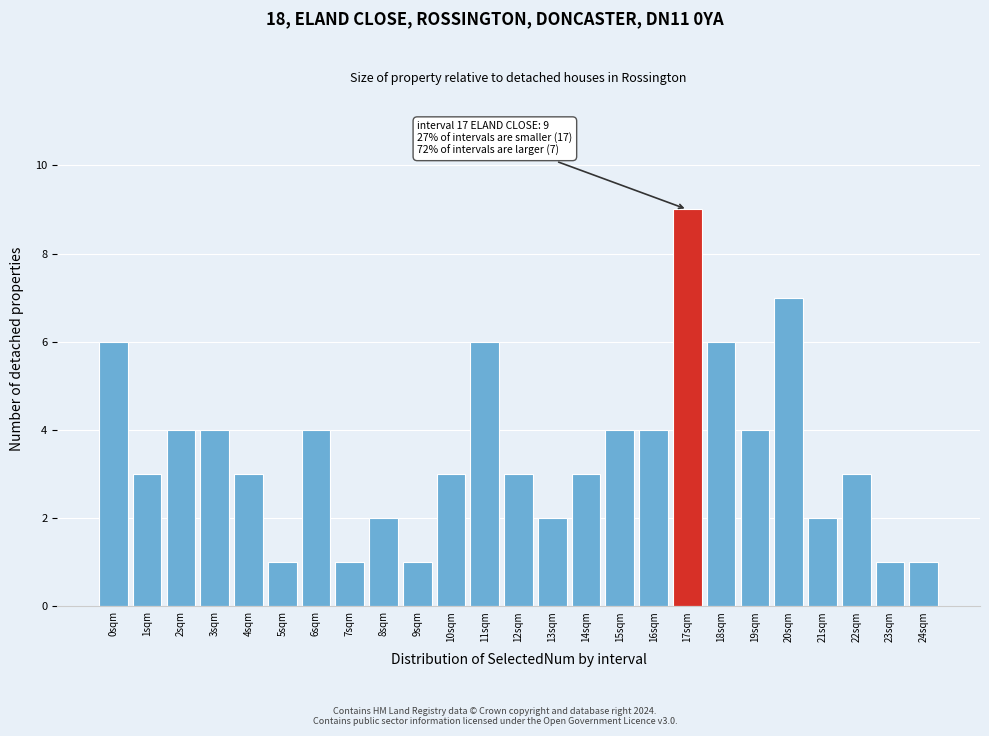

Reading right to left, what are all the values shown in this chart?

1	1	3	2	7	4	6	9	4	4	3	2	3	6	3	1	2	1	4	1	3	4	4	3	6